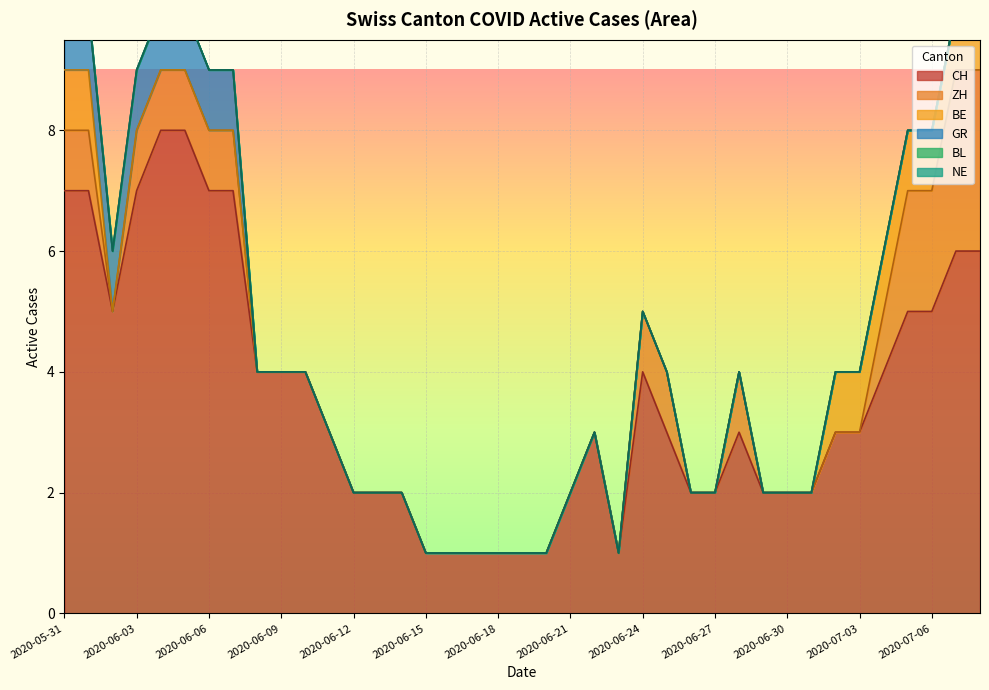

Reading left to right, transcribe all the data shown in this chart.

CH: 2020-05-31=7	2020-06-01=7	2020-06-02=5	2020-06-03=7	2020-06-04=8	2020-06-05=8	2020-06-06=7	2020-06-07=7	2020-06-08=4	2020-06-09=4	2020-06-10=4	2020-06-11=3	2020-06-12=2	2020-06-13=2	2020-06-14=2	2020-06-15=1	2020-06-16=1	2020-06-17=1	2020-06-18=1	2020-06-19=1	2020-06-20=1	2020-06-21=2	2020-06-22=3	2020-06-23=1	2020-06-24=4	2020-06-25=3	2020-06-26=2	2020-06-27=2	2020-06-28=3	2020-06-29=2	2020-06-30=2	2020-07-01=2	2020-07-02=3	2020-07-03=3	2020-07-04=4	2020-07-05=5	2020-07-06=5	2020-07-07=6	2020-07-08=6
ZH: 2020-05-31=1	2020-06-01=1	2020-06-02=0	2020-06-03=1	2020-06-04=1	2020-06-05=1	2020-06-06=1	2020-06-07=1	2020-06-08=0	2020-06-09=0	2020-06-10=0	2020-06-11=0	2020-06-12=0	2020-06-13=0	2020-06-14=0	2020-06-15=0	2020-06-16=0	2020-06-17=0	2020-06-18=0	2020-06-19=0	2020-06-20=0	2020-06-21=0	2020-06-22=0	2020-06-23=0	2020-06-24=1	2020-06-25=1	2020-06-26=0	2020-06-27=0	2020-06-28=1	2020-06-29=0	2020-06-30=0	2020-07-01=0	2020-07-02=0	2020-07-03=0	2020-07-04=1	2020-07-05=2	2020-07-06=2	2020-07-07=3	2020-07-08=3
BE: 2020-05-31=1	2020-06-01=1	2020-06-02=0	2020-06-03=0	2020-06-04=0	2020-06-05=0	2020-06-06=0	2020-06-07=0	2020-06-08=0	2020-06-09=0	2020-06-10=0	2020-06-11=0	2020-06-12=0	2020-06-13=0	2020-06-14=0	2020-06-15=0	2020-06-16=0	2020-06-17=0	2020-06-18=0	2020-06-19=0	2020-06-20=0	2020-06-21=0	2020-06-22=0	2020-06-23=0	2020-06-24=0	2020-06-25=0	2020-06-26=0	2020-06-27=0	2020-06-28=0	2020-06-29=0	2020-06-30=0	2020-07-01=0	2020-07-02=1	2020-07-03=1	2020-07-04=1	2020-07-05=1	2020-07-06=1	2020-07-07=1	2020-07-08=1
BL: 2020-05-31=0	2020-06-01=0	2020-06-02=0	2020-06-03=0	2020-06-04=0	2020-06-05=0	2020-06-06=0	2020-06-07=0	2020-06-08=0	2020-06-09=0	2020-06-10=0	2020-06-11=0	2020-06-12=0	2020-06-13=0	2020-06-14=0	2020-06-15=0	2020-06-16=0	2020-06-17=0	2020-06-18=0	2020-06-19=0	2020-06-20=0	2020-06-21=0	2020-06-22=0	2020-06-23=0	2020-06-24=0	2020-06-25=0	2020-06-26=0	2020-06-27=0	2020-06-28=0	2020-06-29=0	2020-06-30=0	2020-07-01=0	2020-07-02=0	2020-07-03=0	2020-07-04=0	2020-07-05=0	2020-07-06=0	2020-07-07=0	2020-07-08=0
NE: 2020-05-31=0	2020-06-01=0	2020-06-02=0	2020-06-03=0	2020-06-04=0	2020-06-05=0	2020-06-06=0	2020-06-07=0	2020-06-08=0	2020-06-09=0	2020-06-10=0	2020-06-11=0	2020-06-12=0	2020-06-13=0	2020-06-14=0	2020-06-15=0	2020-06-16=0	2020-06-17=0	2020-06-18=0	2020-06-19=0	2020-06-20=0	2020-06-21=0	2020-06-22=0	2020-06-23=0	2020-06-24=0	2020-06-25=0	2020-06-26=0	2020-06-27=0	2020-06-28=0	2020-06-29=0	2020-06-30=0	2020-07-01=0	2020-07-02=0	2020-07-03=0	2020-07-04=0	2020-07-05=0	2020-07-06=0	2020-07-07=0	2020-07-08=0
GR: 2020-05-31=1	2020-06-01=1	2020-06-02=1	2020-06-03=1	2020-06-04=1	2020-06-05=1	2020-06-06=1	2020-06-07=1	2020-06-08=0	2020-06-09=0	2020-06-10=0	2020-06-11=0	2020-06-12=0	2020-06-13=0	2020-06-14=0	2020-06-15=0	2020-06-16=0	2020-06-17=0	2020-06-18=0	2020-06-19=0	2020-06-20=0	2020-06-21=0	2020-06-22=0	2020-06-23=0	2020-06-24=0	2020-06-25=0	2020-06-26=0	2020-06-27=0	2020-06-28=0	2020-06-29=0	2020-06-30=0	2020-07-01=0	2020-07-02=0	2020-07-03=0	2020-07-04=0	2020-07-05=0	2020-07-06=0	2020-07-07=0	2020-07-08=0